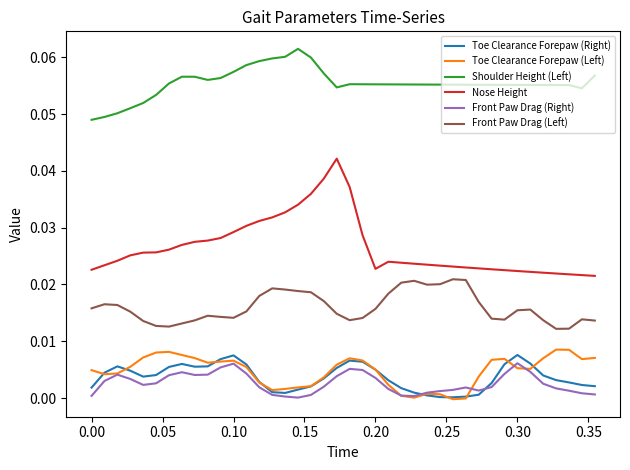

What are all the series names shown in the legend?

Toe Clearance Forepaw (Right), Toe Clearance Forepaw (Left), Shoulder Height (Left), Nose Height, Front Paw Drag (Right), Front Paw Drag (Left)